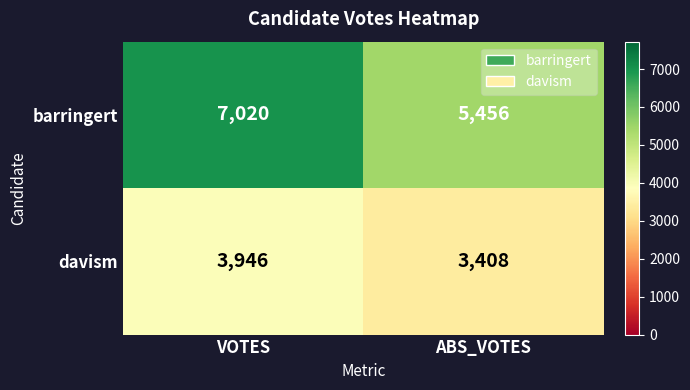

At which category does the chart reach its minimum across all series?

ABS_VOTES